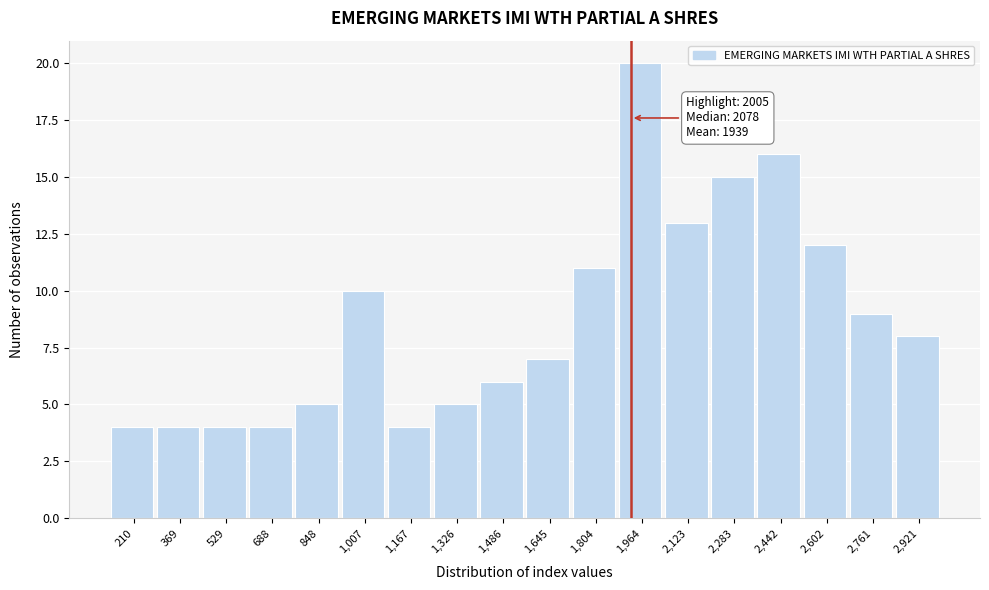

Reading left to right, what are all the values shown in this chart?

4	4	4	4	5	10	4	5	6	7	11	20	13	15	16	12	9	8